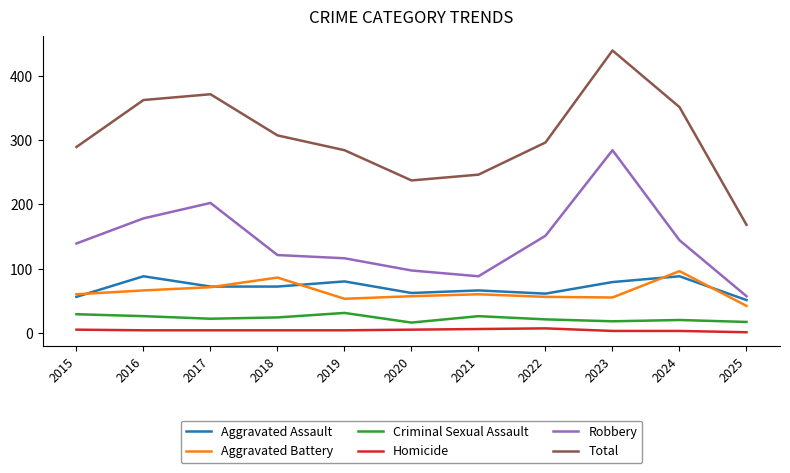

At 2020, list the series in order from smallest to largest.

Homicide, Criminal Sexual Assault, Aggravated Battery, Aggravated Assault, Robbery, Total